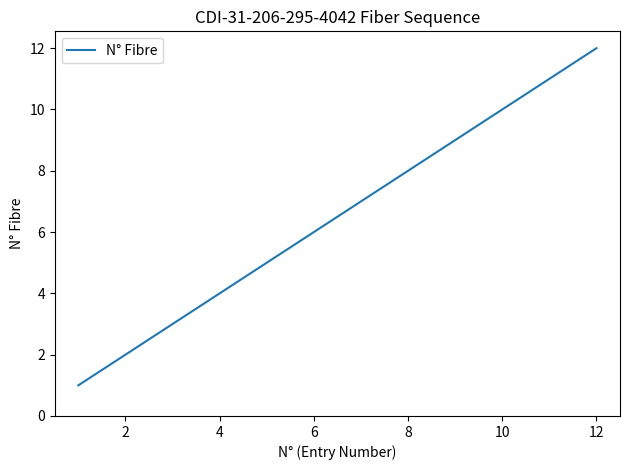

What is the greatest value displayed?

12